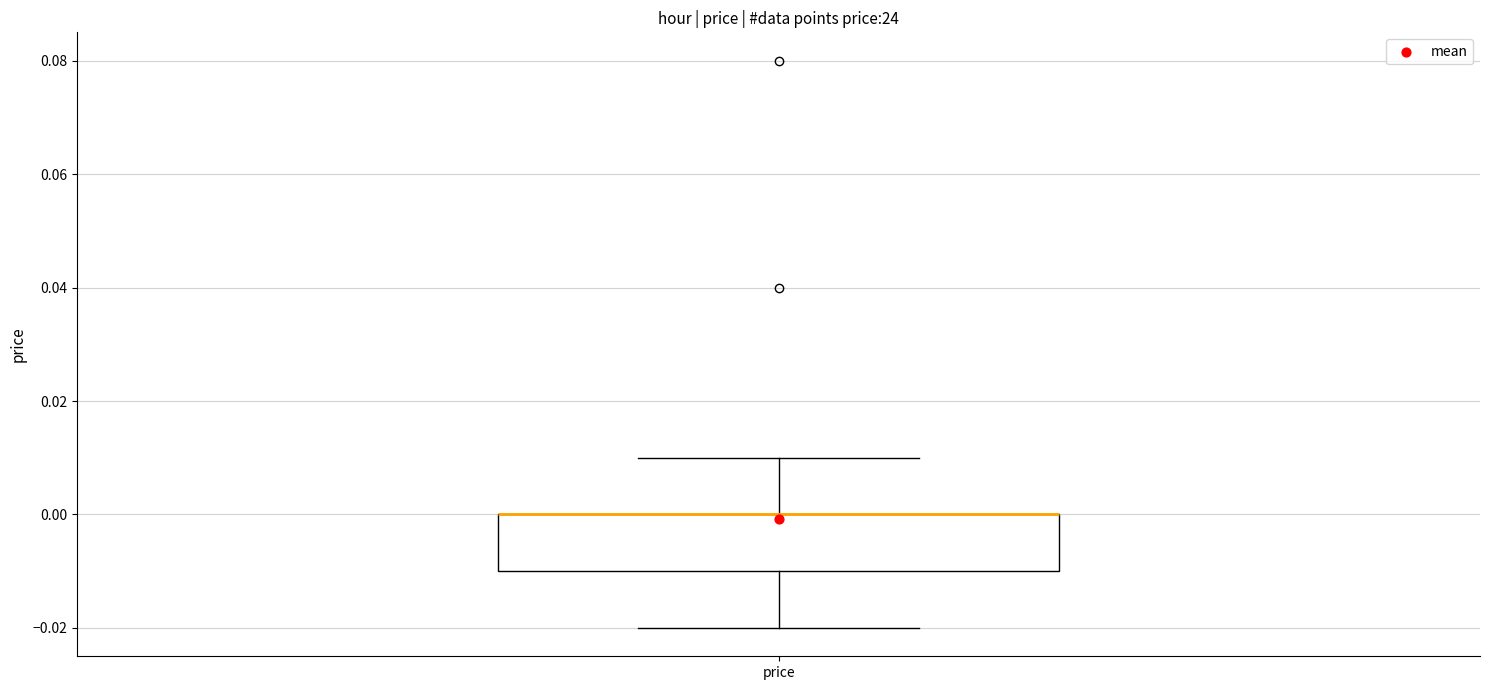

Read this box plot against the y-axis: the position of the median line, the range covered by the box, and the ends of both whiskers. The values are not printed on the chart, so give them approximately, as read against the axis.

median 0.00 (drawn on the box's upper edge), box -0.01 to 0.00, whiskers -0.02 to 0.01